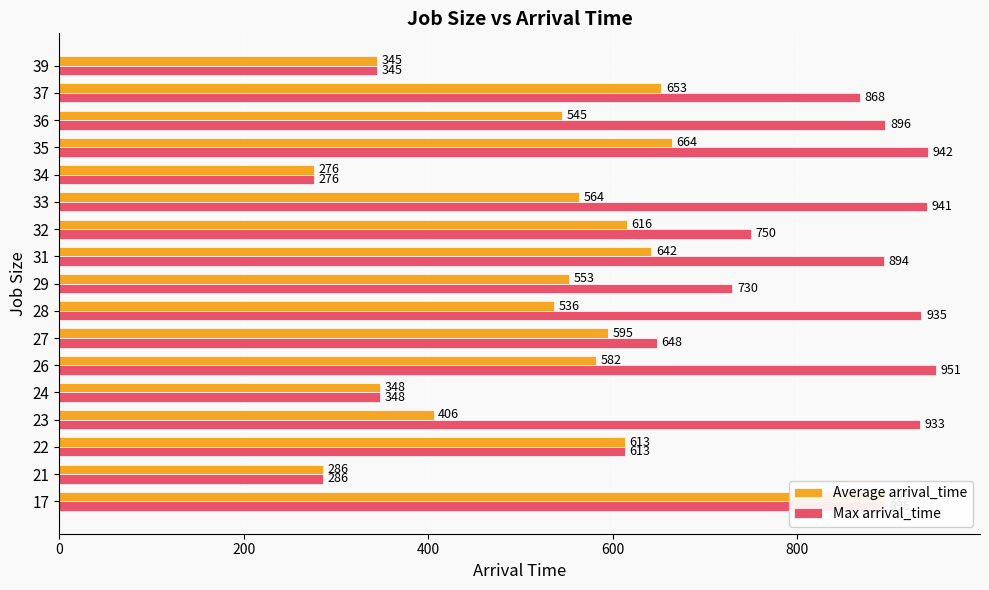

How many bars are there in total?

34